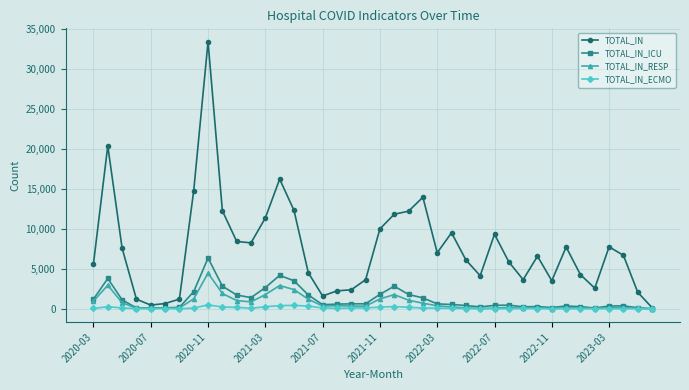

What is the difference between the maximum and minimum values in the TOTAL_IN series?

33329